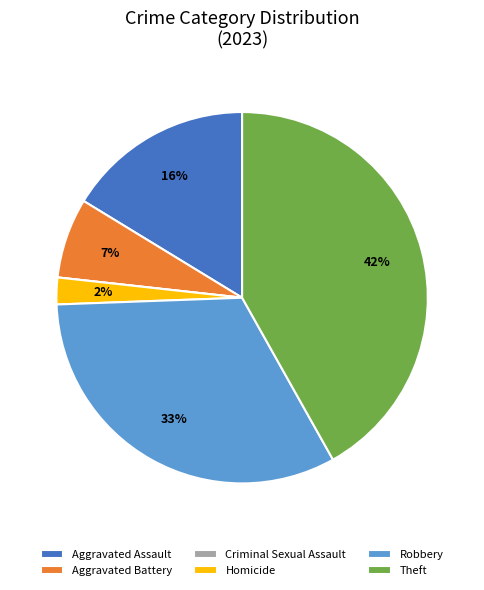

Is the sum of Theft and Aggravated Battery greater than half?

No